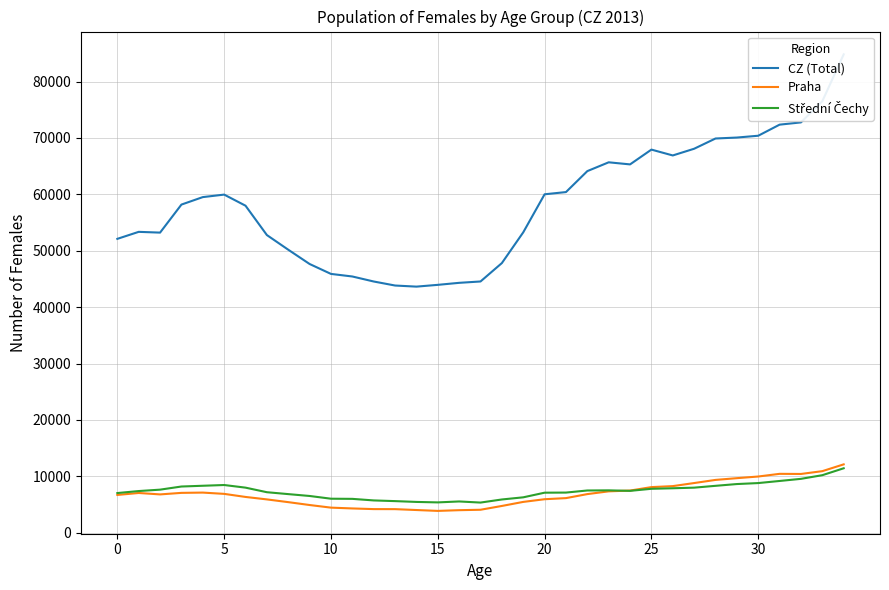

Does the chart display data point markers on the line(s)?

No